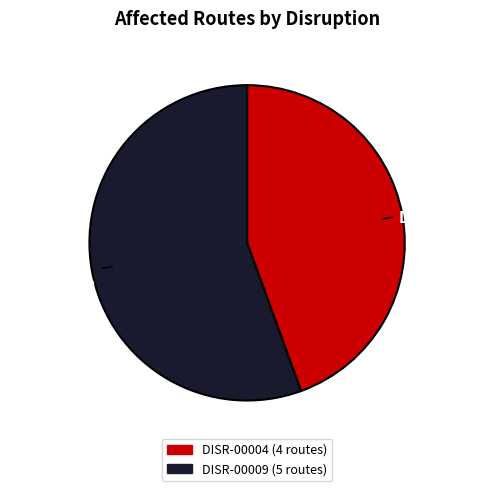

Does DISR-00009 represent more than half of the total?

Yes